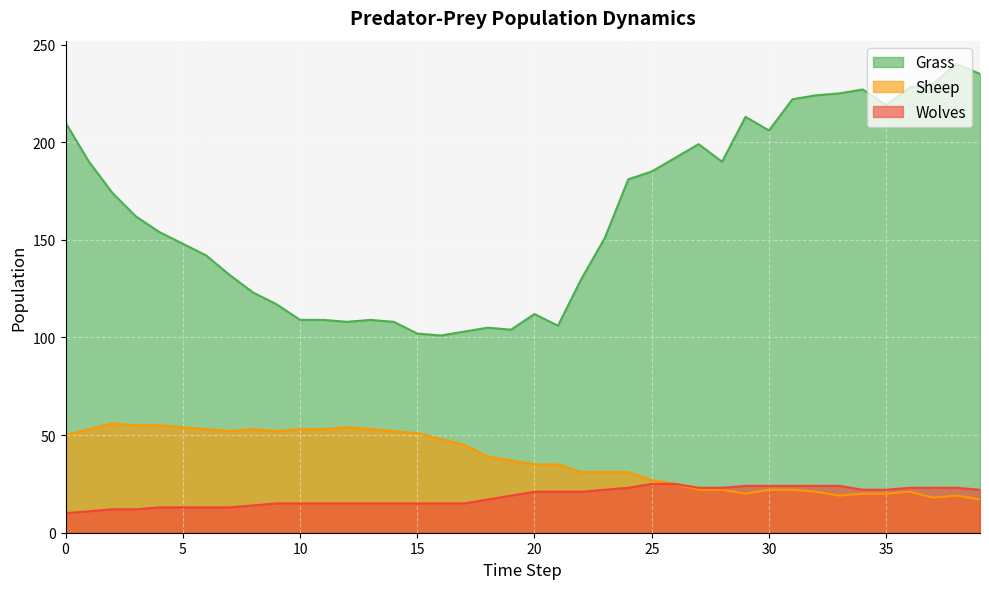

The Grass series shows 240 at 38. True or false?

True